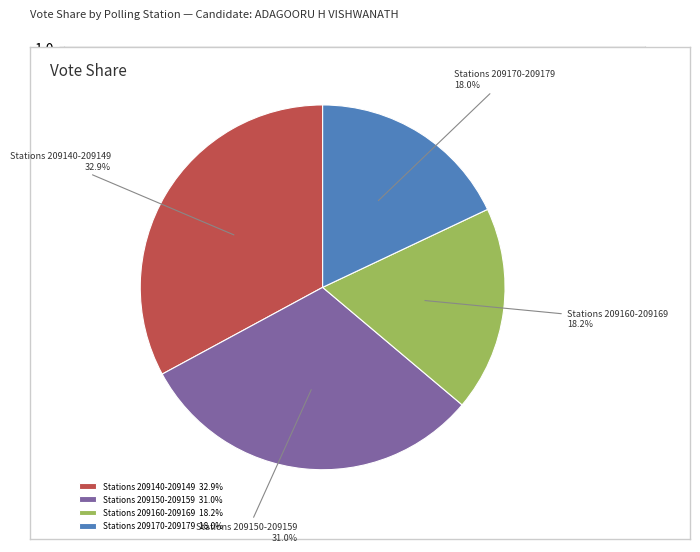

Between Stations 209150-209159 and Stations 209160-209169, which is larger?

Stations 209150-209159